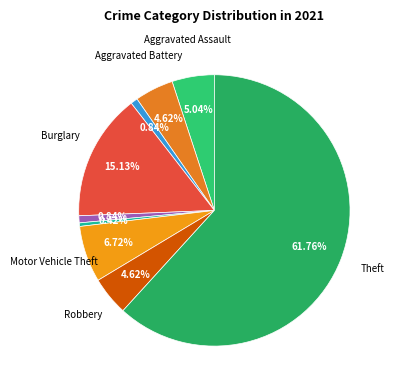

How many segments does this pie chart have?

9